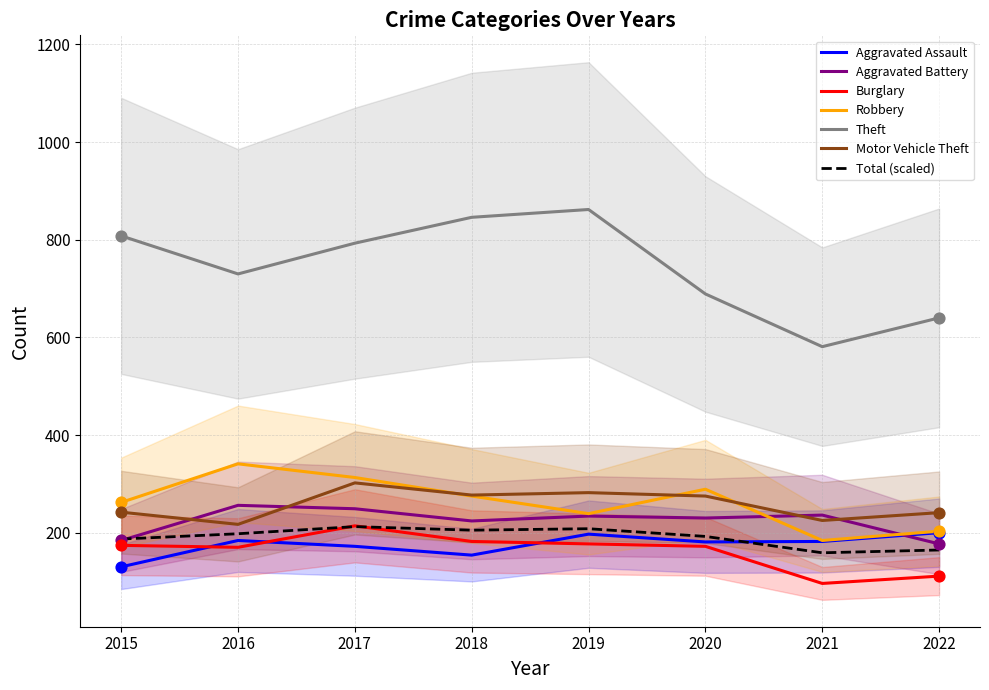

Which series reaches the maximum Y coordinate?

Theft